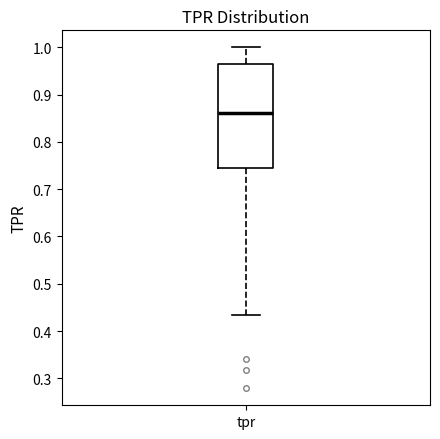

Transcribe this box plot: give where the median line is, the range the box spans, and where the two whiskers end, as read against the y-axis. The values are not printed on the chart, so give them approximately, as read against the axis.

median 0.86, box 0.74 to 0.97, whiskers 0.43 to 1.00